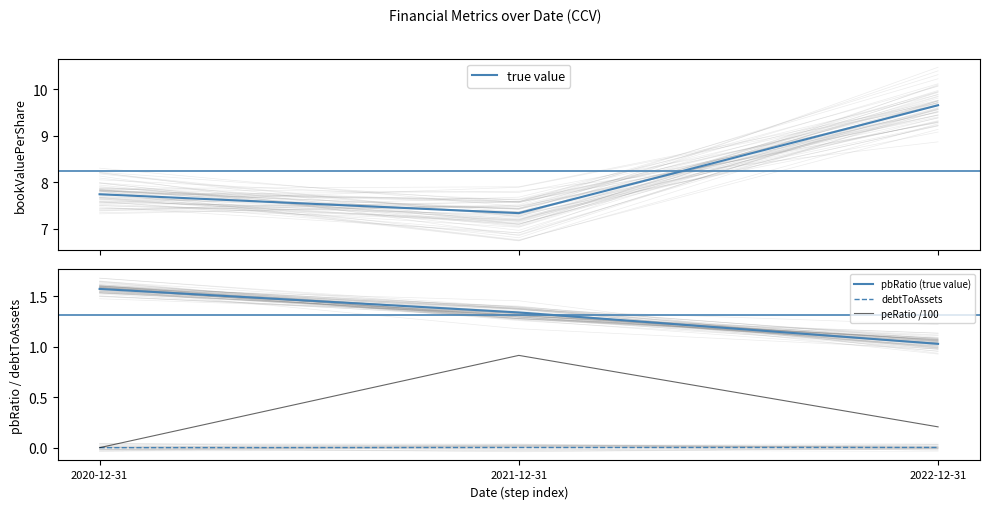

Reading left to right, transcribe all the data shown in this chart.

true value: 7.7	7.3	9.7
pbRatio (true value): 1.6	1.3	1.0
debtToAssets: 0.0	0.0	0.0
peRatio /100: 0.0	0.9	0.2